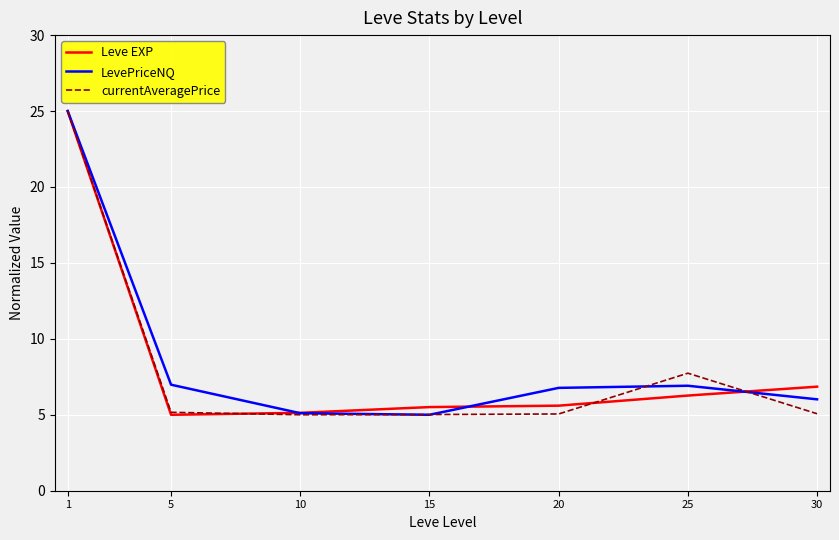

After their last crossing, which series has the higher values: currentAveragePrice or LevePriceNQ?

LevePriceNQ